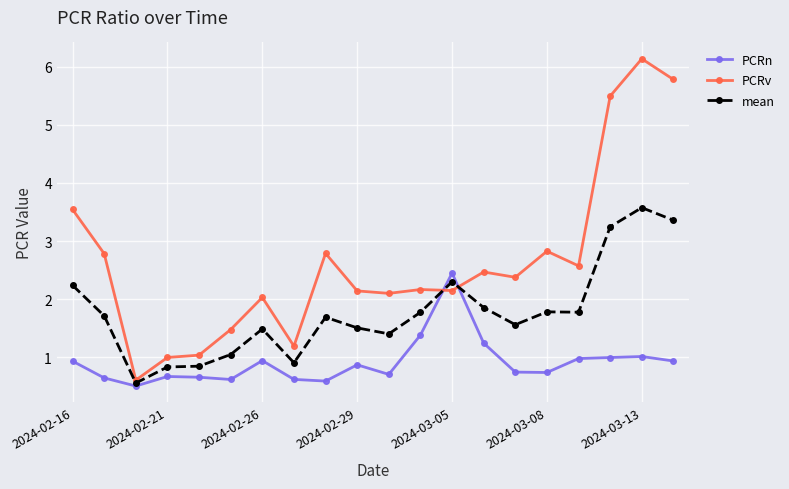

What is the value of the PCRv point at the 19th from the left?

6.1